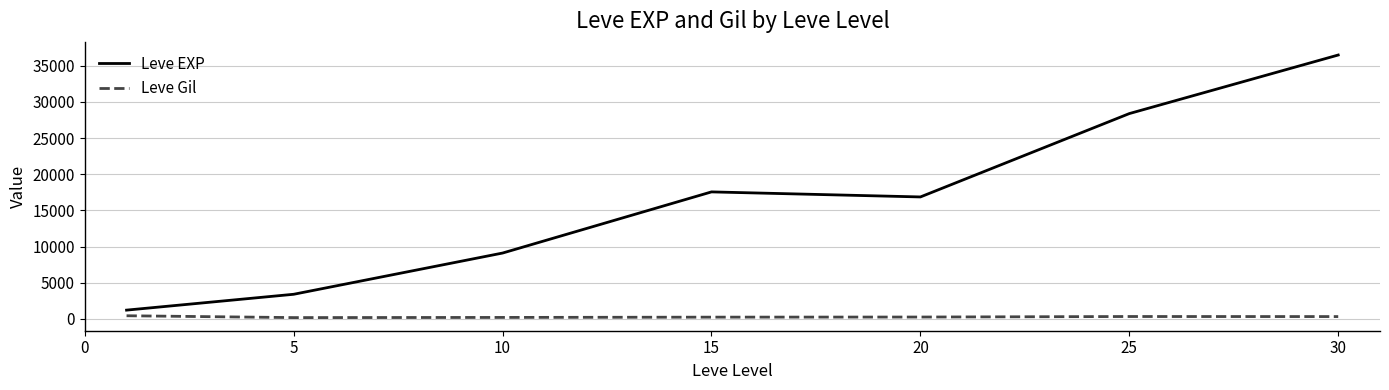

What is the lowest value of the Leve EXP series?

1213.3